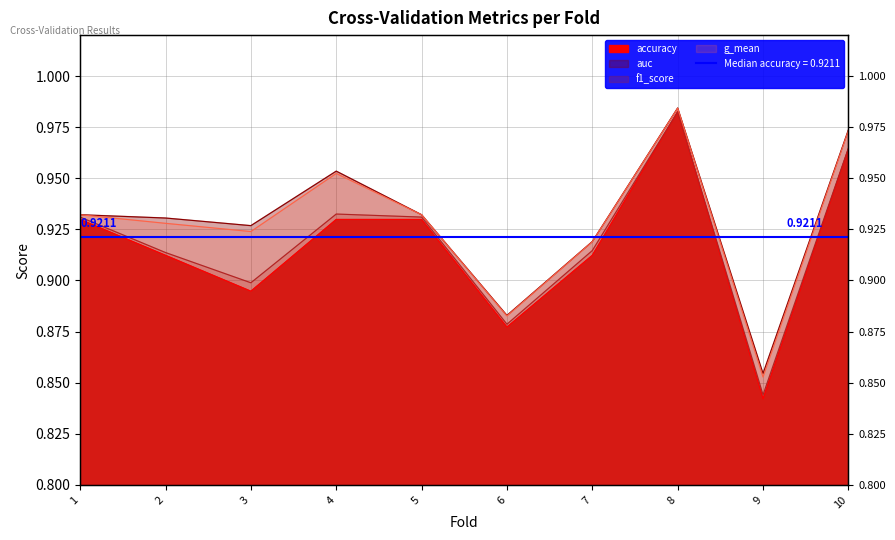

How many data points does each series have?

10